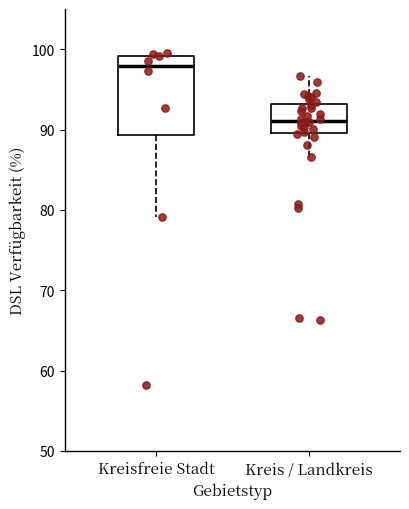

Reading left to right, transcribe this box plot: for each box, give where its median line is, the range the box spans, and where its two whiskers end, as read against the y-axis. The values are not printed on the chart, so give them approximately, as read against the axis.

Kreisfreie Stadt: median 98, box 89 to 99, whiskers 79 to 100
Kreis / Landkreis: median 91, box 90 to 93, whiskers 87 to 97